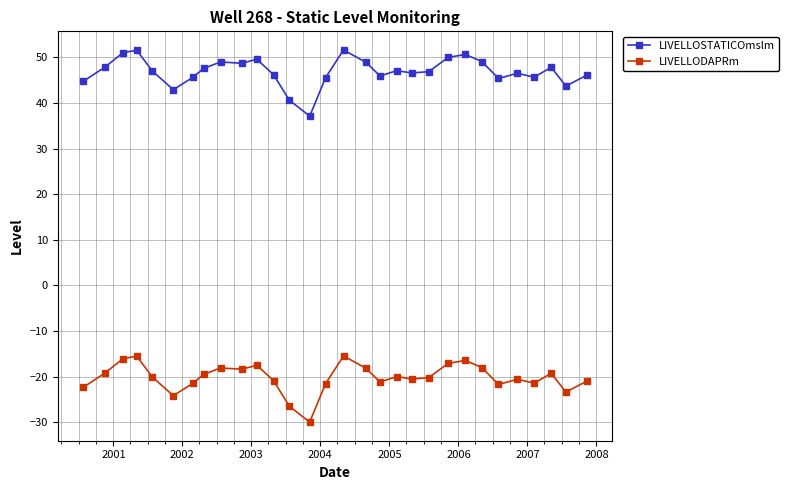

What is the average value of the LIVELLODAPRm series?

-20.2